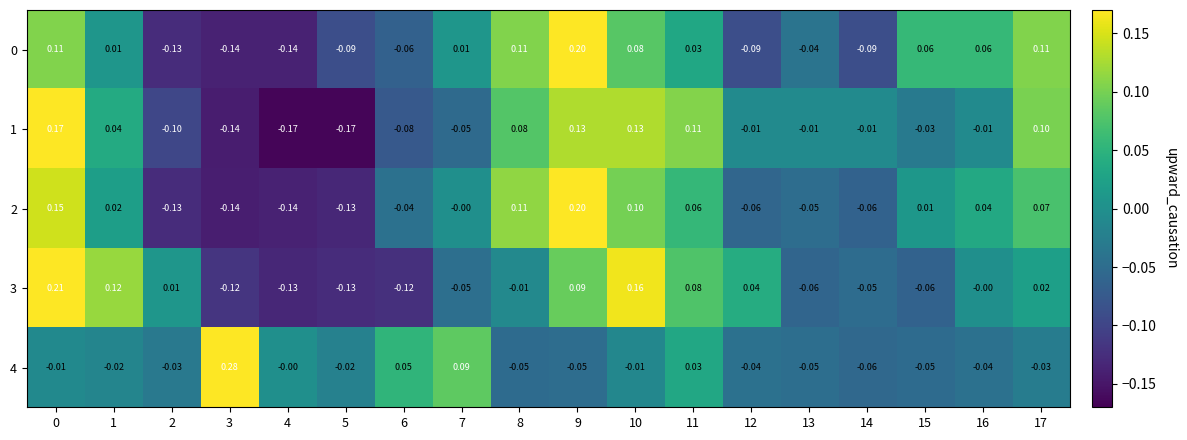

Is the value of 1 at 15 greater than the value of 0 at 16?

No